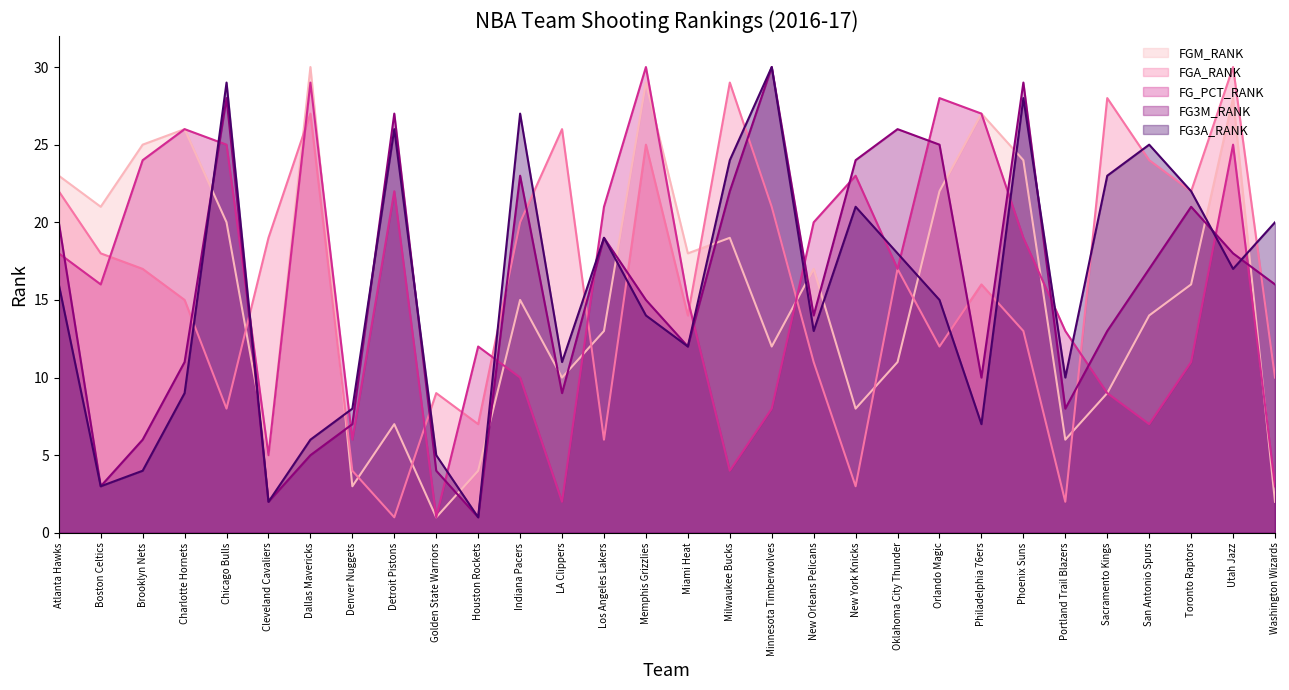

The value of FGA_RANK at Denver Nuggets is 4. True or false?

True